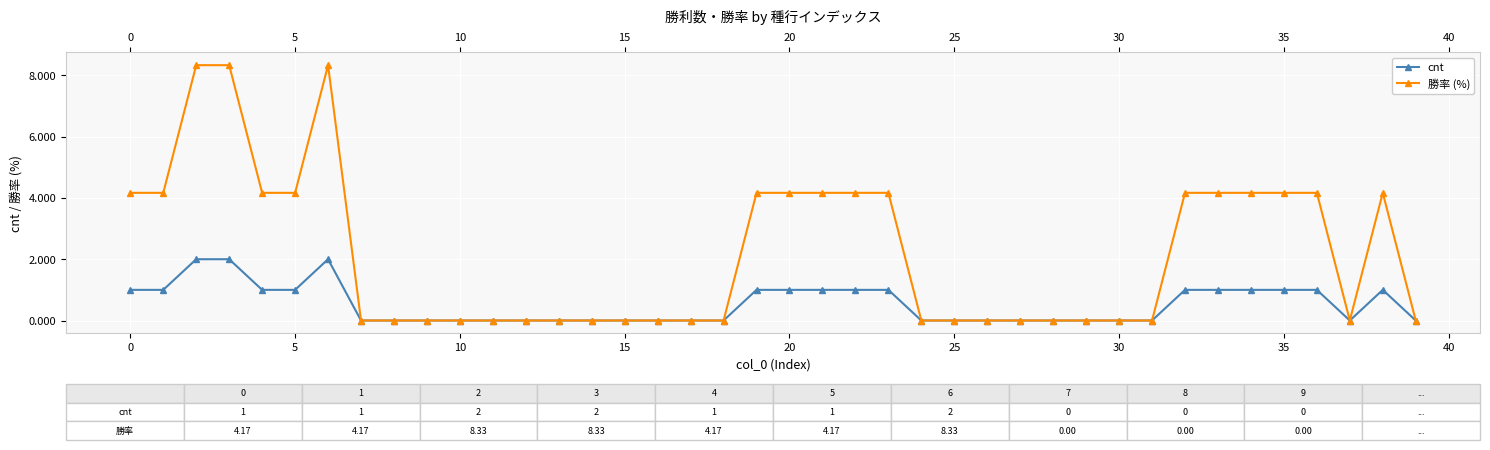

What is the value of the cnt point at the 1st from the left?

1.0